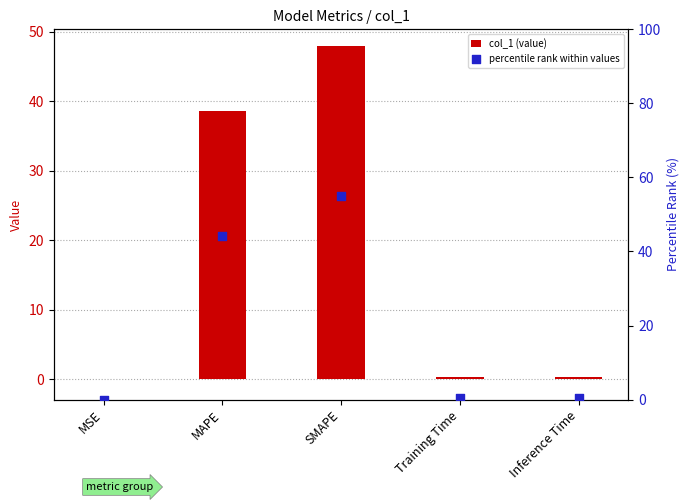

What are all the series names shown in the legend?

col_1 (value), percentile rank within values